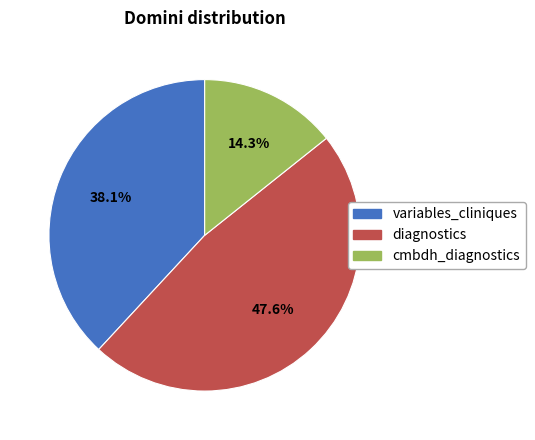

To the nearest percent, what is the average slice percentage?

33%